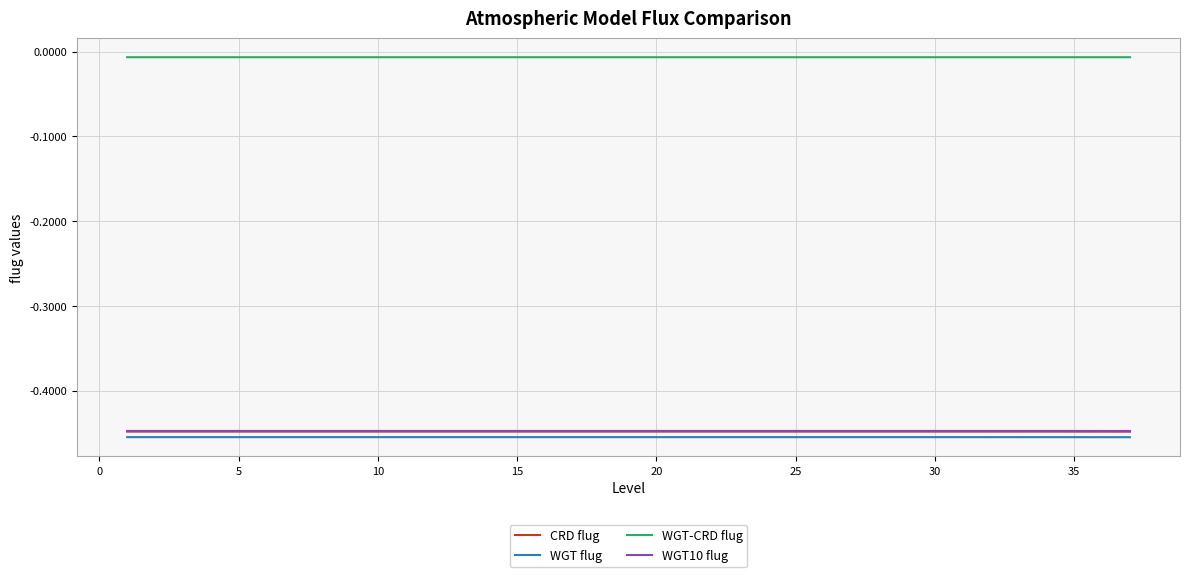

What is the sum of all WGT-CRD flug values?

-0.2